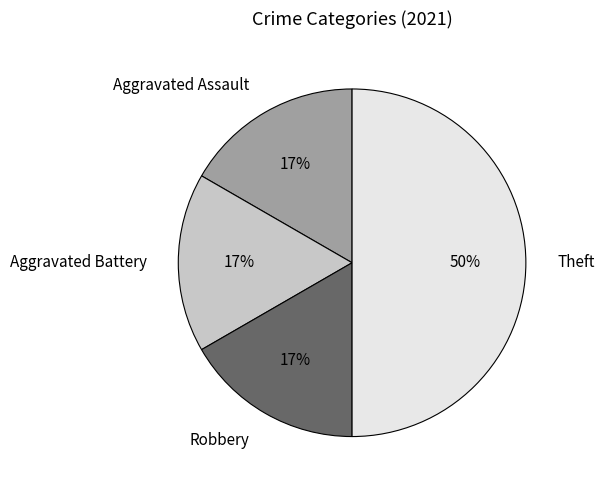

How many slices are in this pie chart?

4